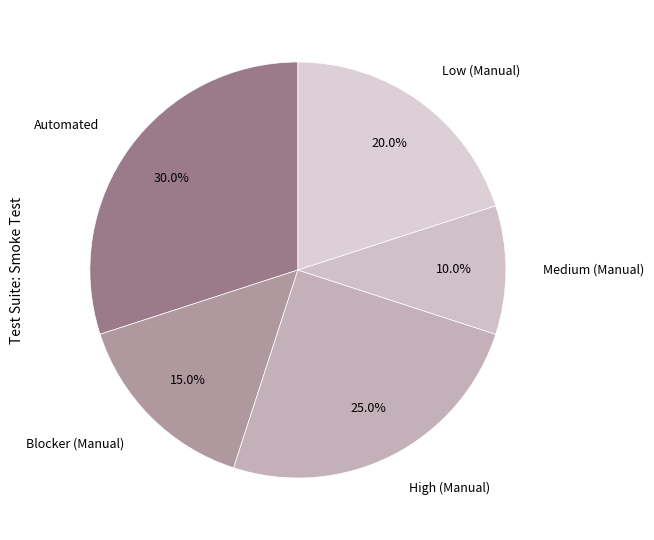

Do High (Manual) and Low (Manual) together represent more than half of the pie?

No